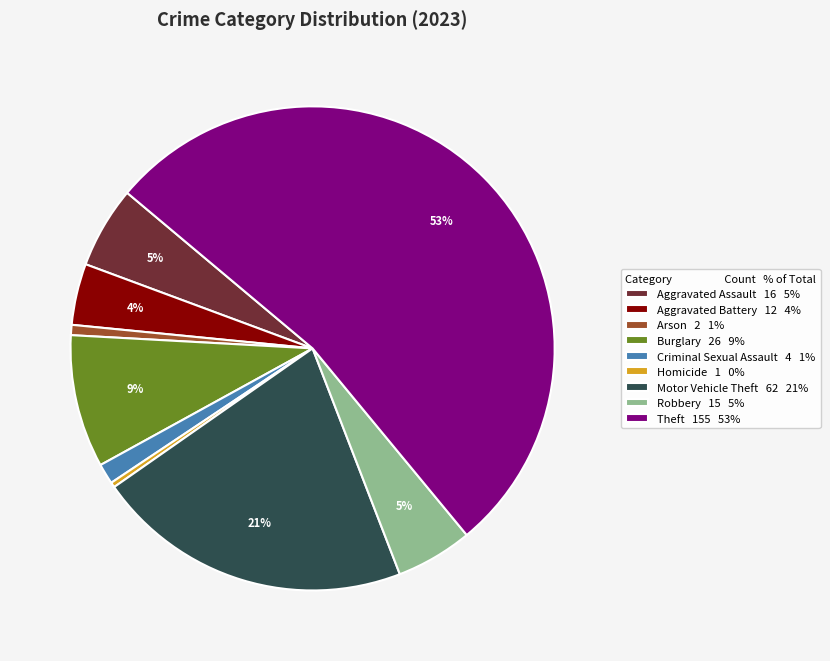

What percentage is the Criminal Sexual Assault 4 1% slice, to the nearest percent?

1%